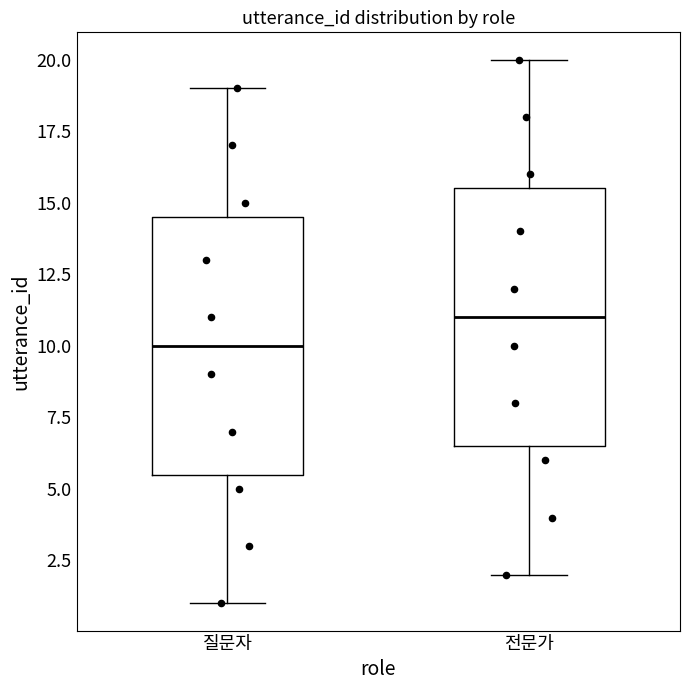

Where does the median line of the box for 전문가 sit on the y-axis? The values are not printed on the chart, so give them approximately, as read against the axis.

11.0